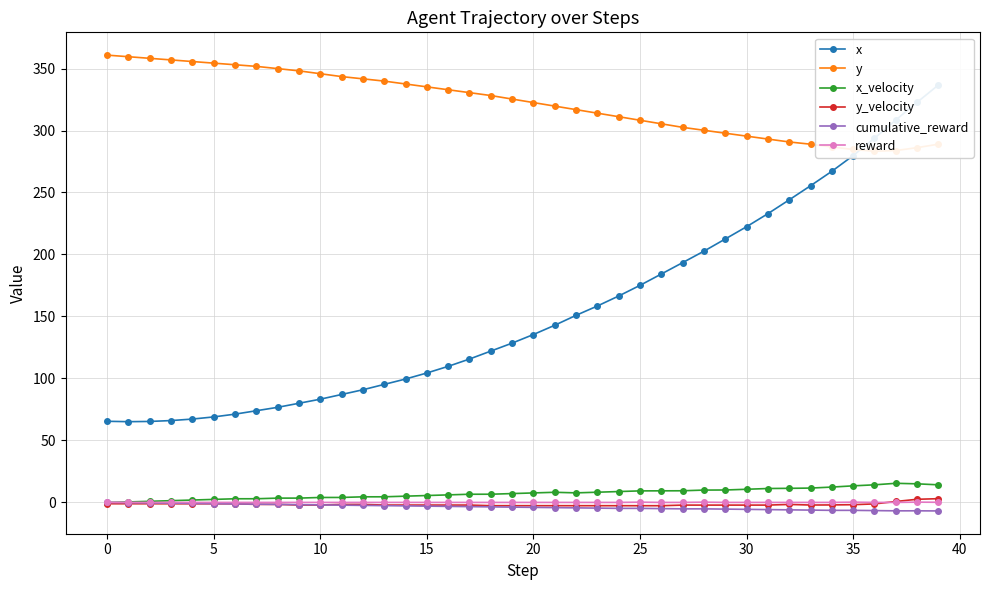

The y series shows 300.2 at 28. True or false?

True